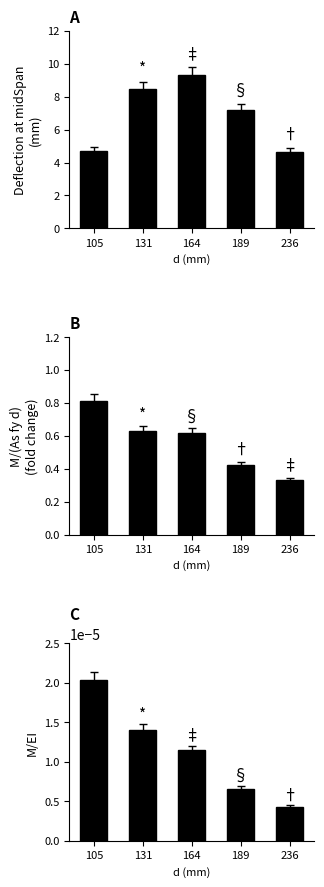

What is the sum of all M/(As fy d) values?

2.8